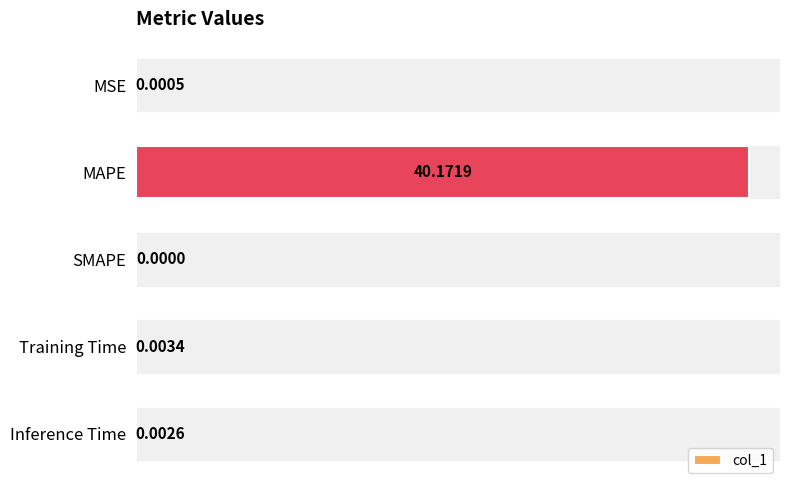

Which has a higher value, MAPE or Training Time?

MAPE